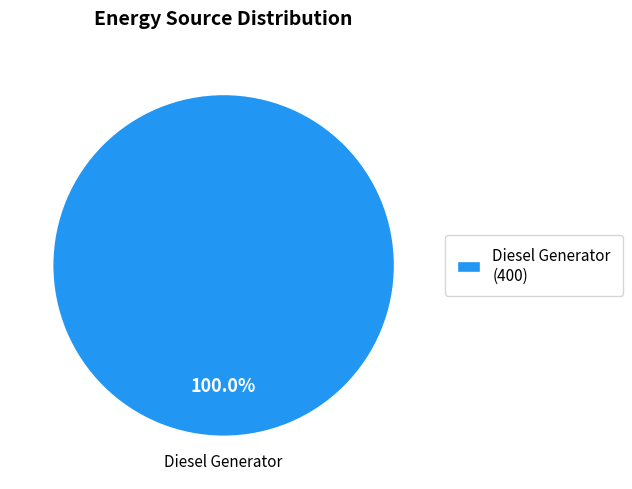

Is there a majority slice in this chart?

Yes